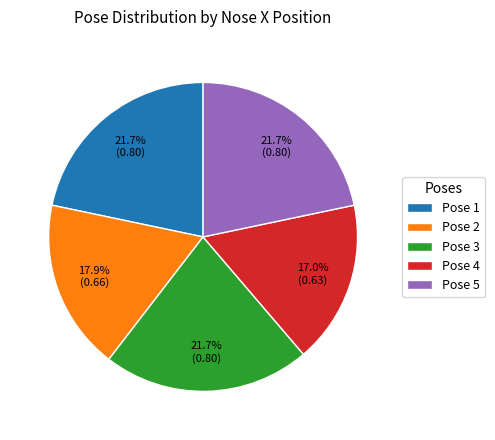

Does Pose 4 account for over 50% of the chart?

No